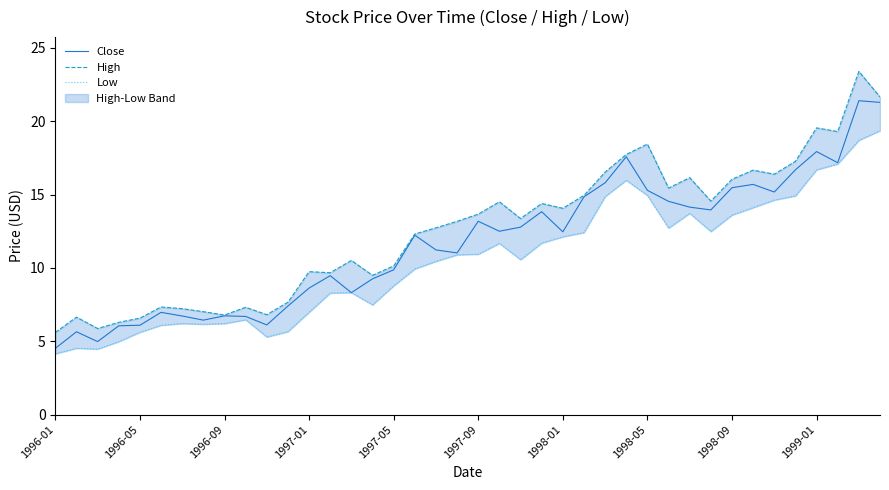

What position from the left is 23?

24